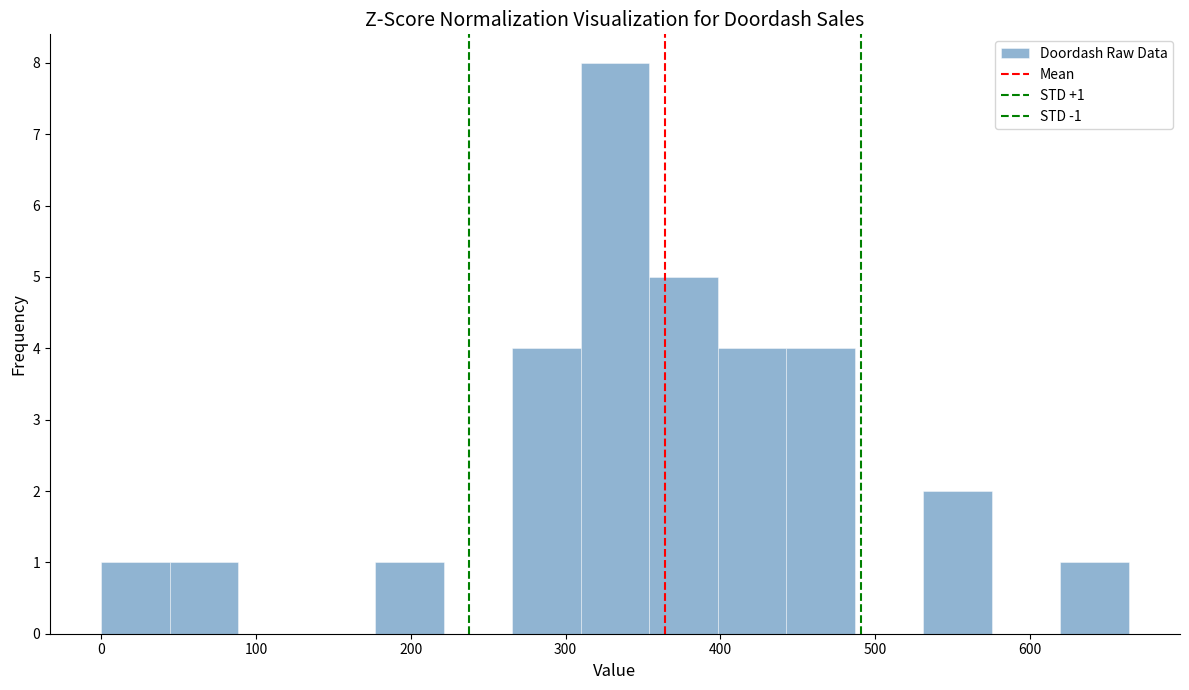

Over which range of the x-axis is the bar tallest?

310 to 350